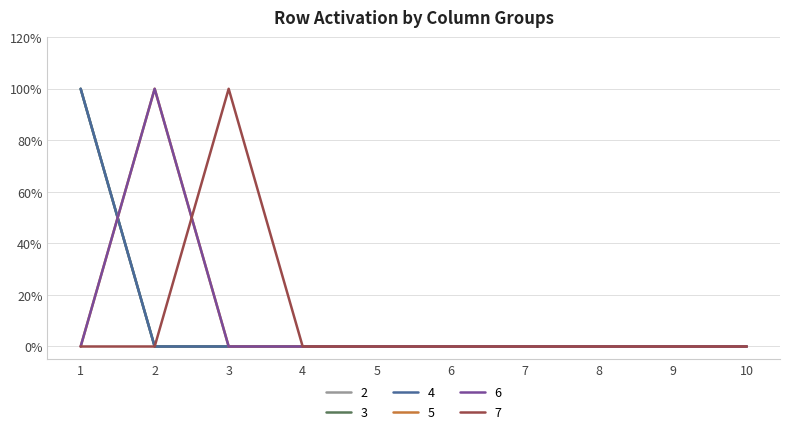

Reading left to right, what are all the values shown in this chart?

2: 1	0	0	0	0	0	0	0	0	0
3: 1	0	0	0	0	0	0	0	0	0
4: 1	0	0	0	0	0	0	0	0	0
5: 0	1	0	0	0	0	0	0	0	0
6: 0	1	0	0	0	0	0	0	0	0
7: 0	0	1	0	0	0	0	0	0	0